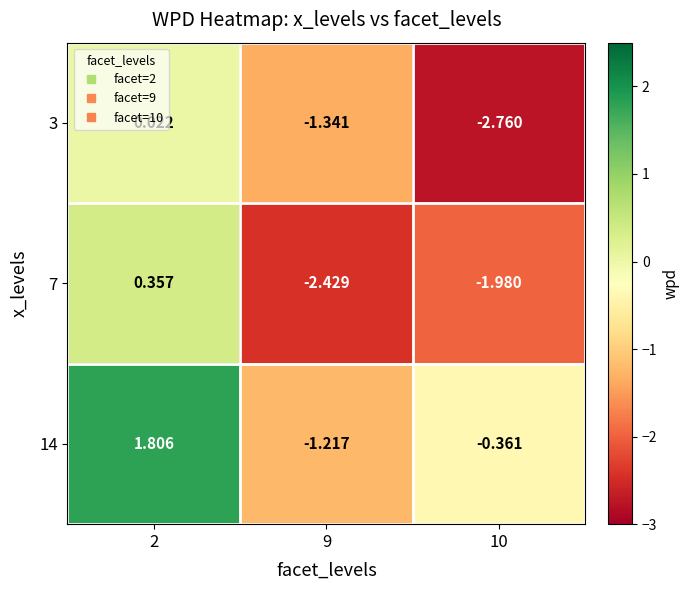

Is the value of 7 at 2 greater than the value of 3 at 9?

Yes